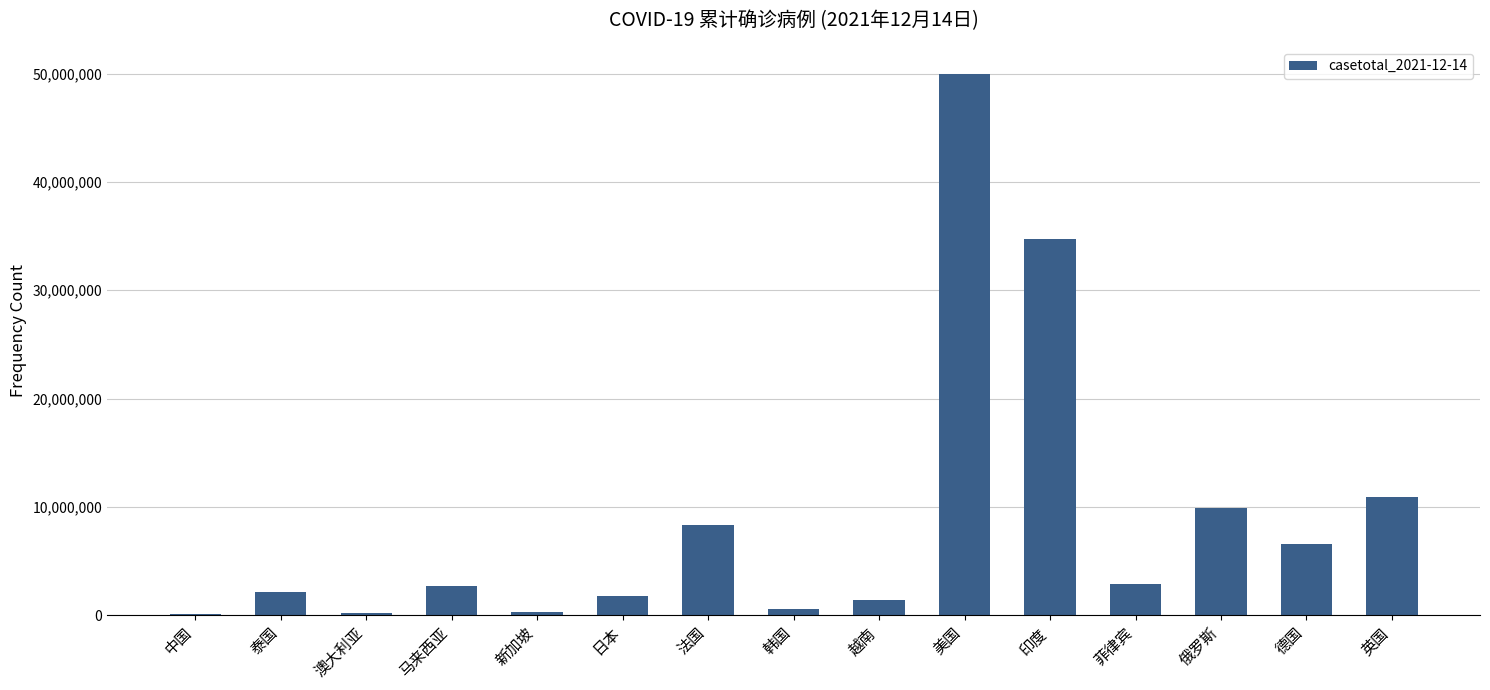

Which has a higher value, 印度 or 韩国?

印度